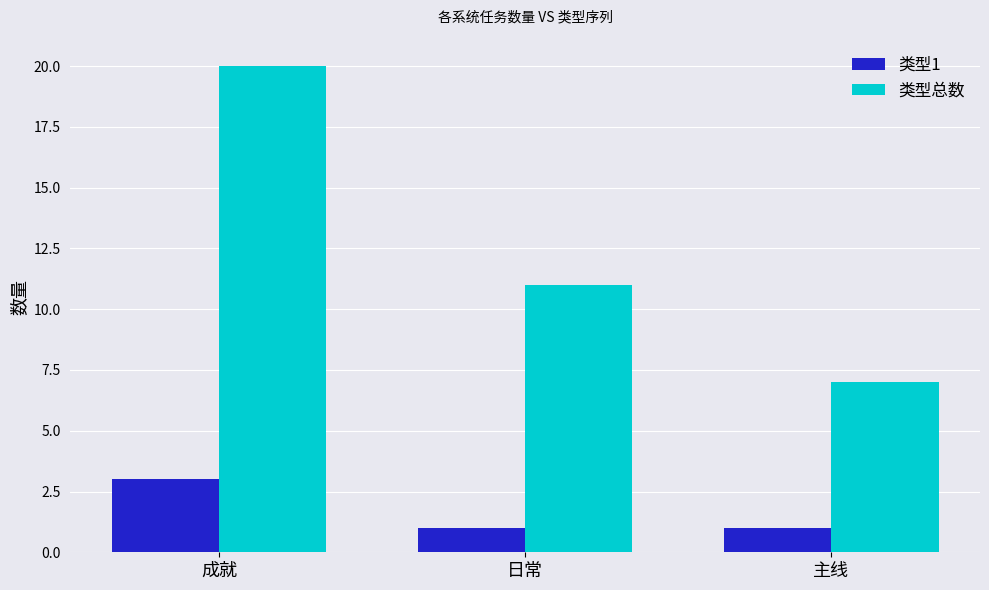

Rank the categories by 类型总数 value from lowest to highest.

主线, 日常, 成就